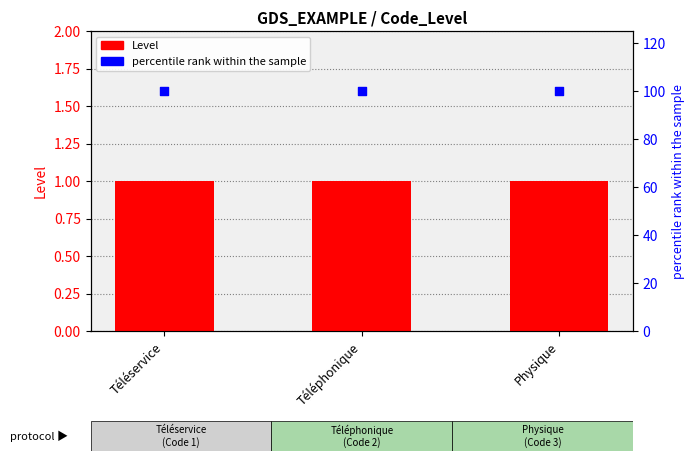

Which series contains the highest Y value?

percentile rank within the sample